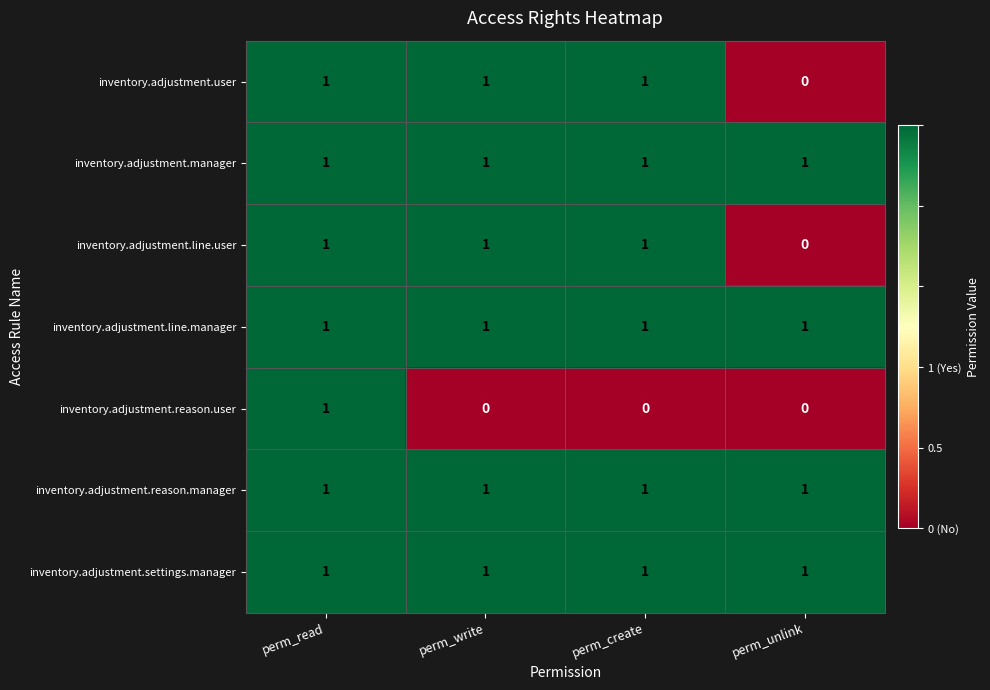

At which category is the sum across all series the highest?

perm_read